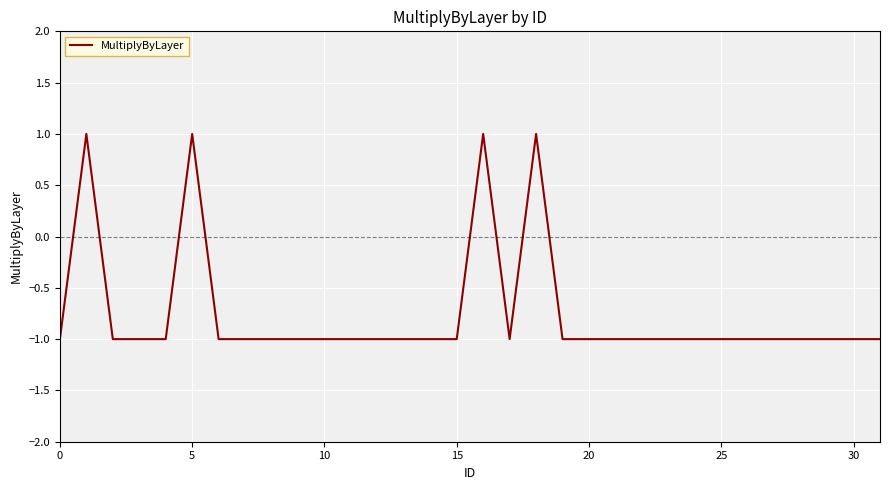

How many positive values are there?

4